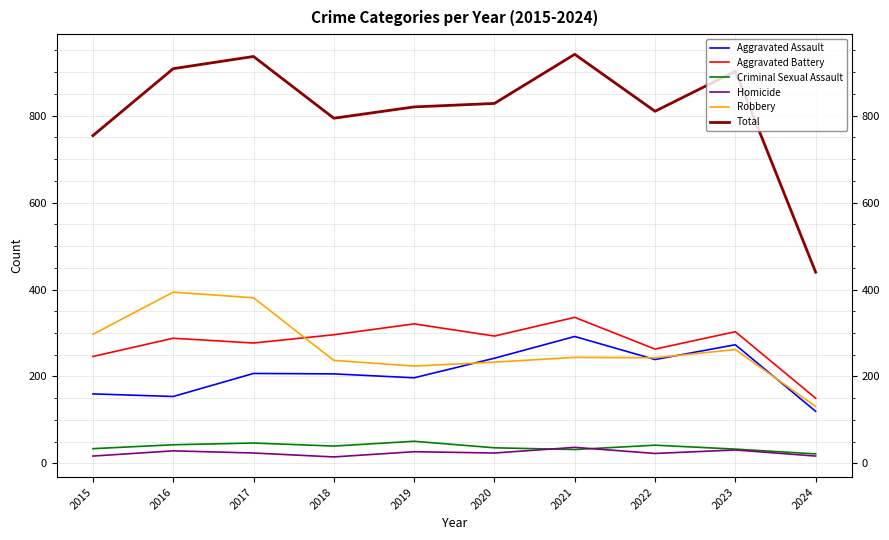

What is the spread (max minus min) of values at 2015?

737